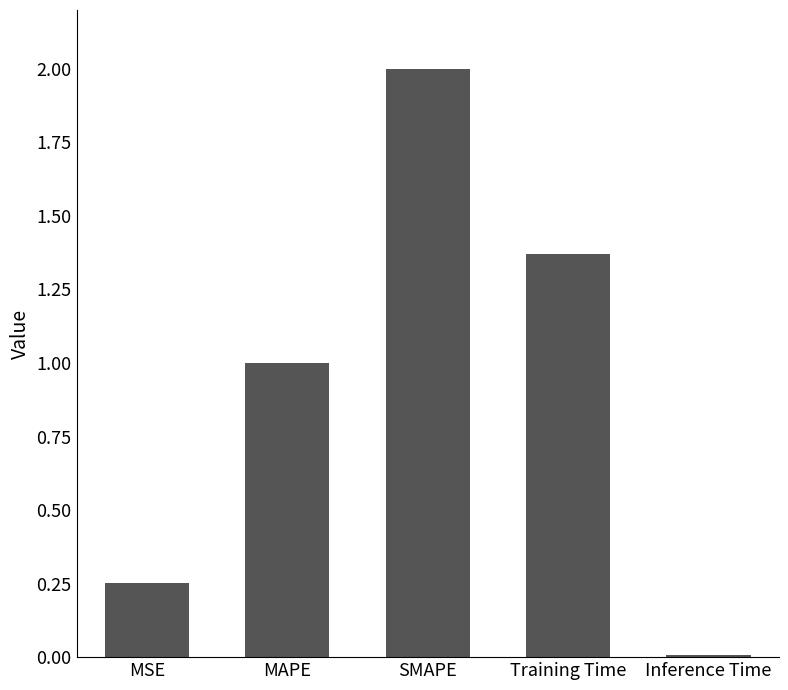

What is the difference between the values at Training Time and MAPE?

0.4